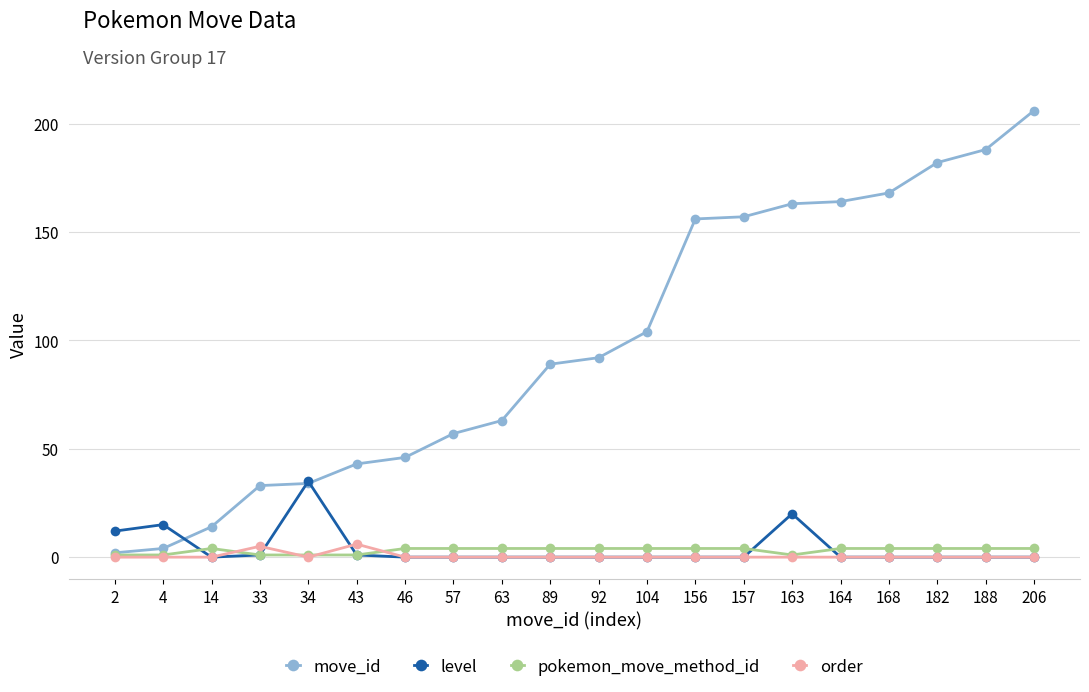

The pokemon_move_method_id series shows 4 at 104. True or false?

True